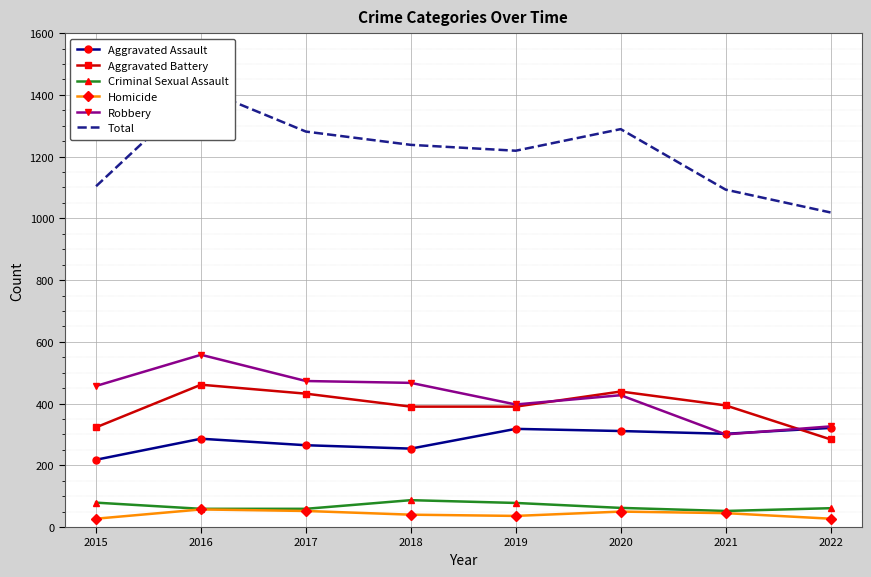

True or false: Total and Criminal Sexual Assault cross at least once.

False